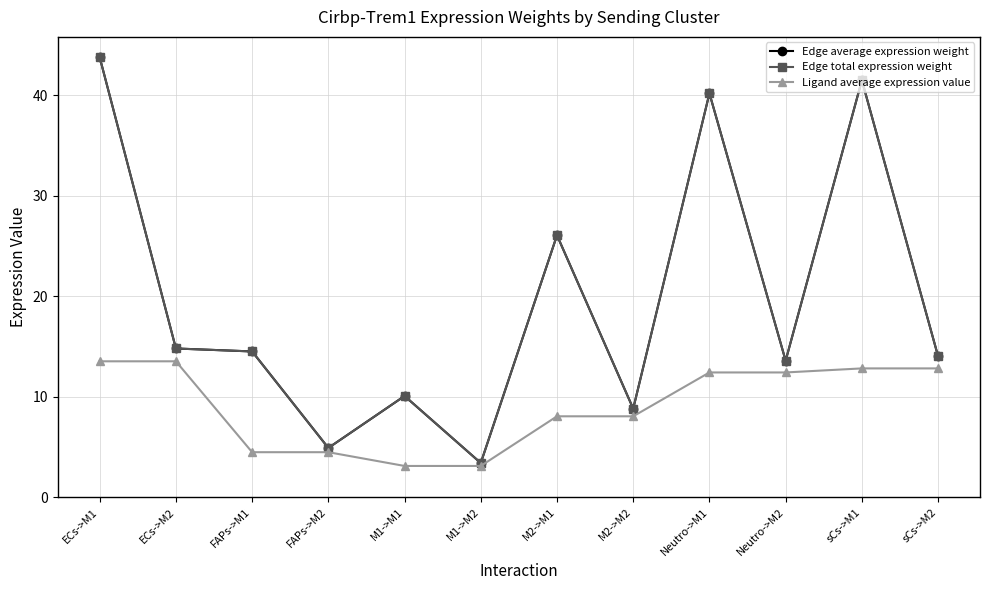

Rank the categories by Ligand average expression value value from lowest to highest.

M1->M1, M1->M2, FAPs->M1, FAPs->M2, M2->M1, M2->M2, Neutro->M1, Neutro->M2, sCs->M1, sCs->M2, ECs->M1, ECs->M2